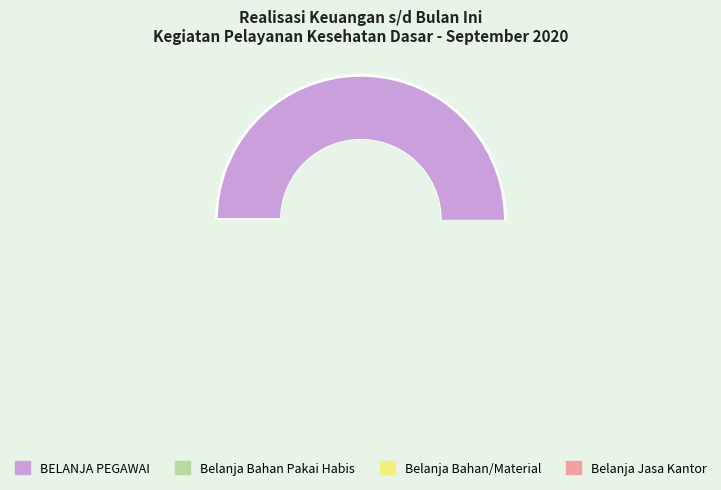

Is it true that Belanja Bahan Pakai Habis is 7% of the pie?

True